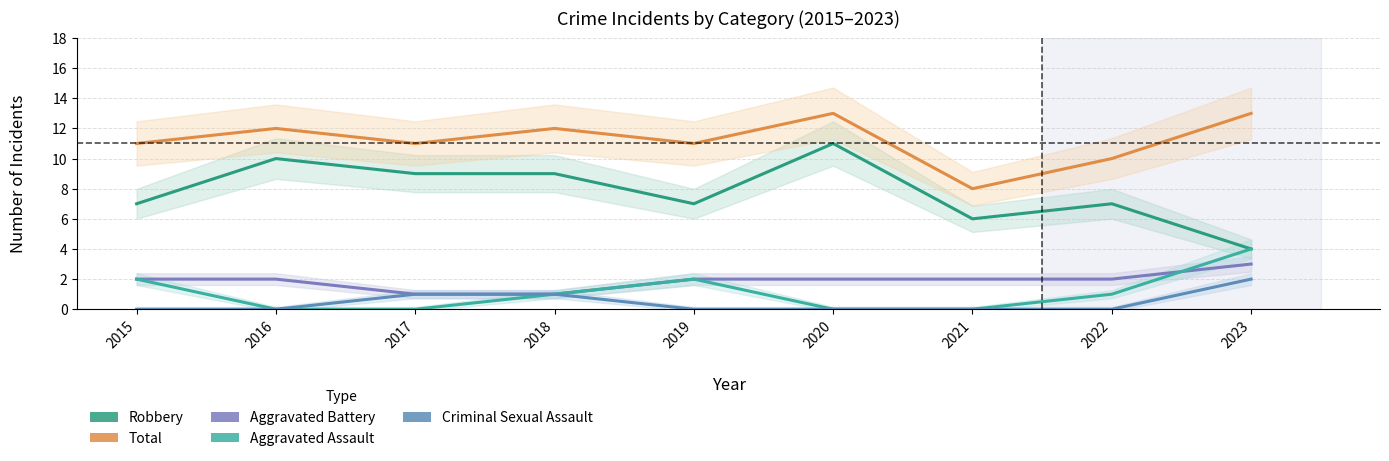

What is the difference between the maximum and second lowest values in the Aggravated Battery series?

2